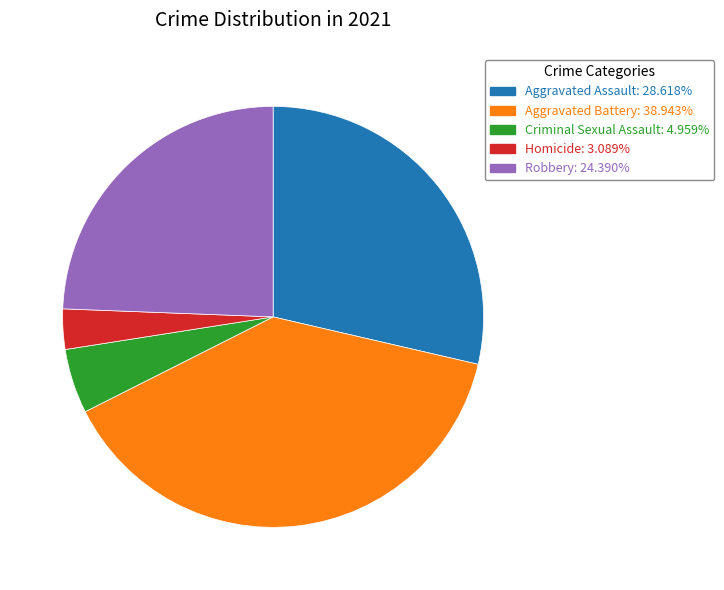

Is Aggravated Assault: 28.618% the majority of the pie?

No